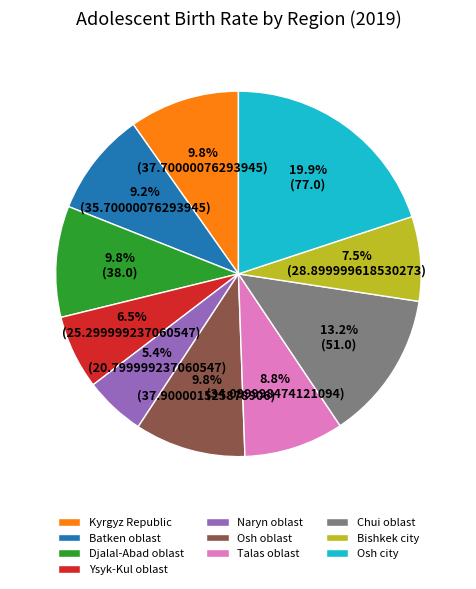

How many segments does this pie chart have?

10